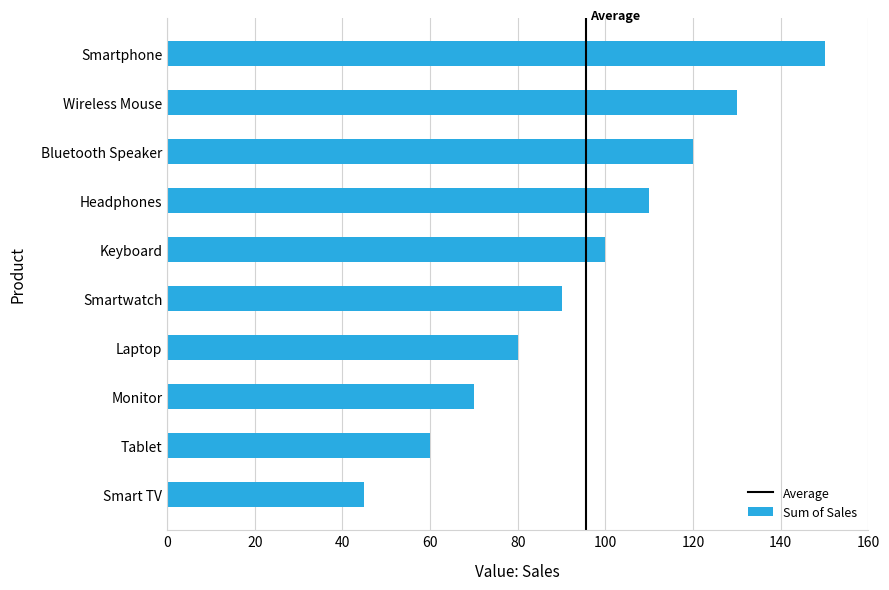

What is the difference between the values at Smartphone and Tablet?

90